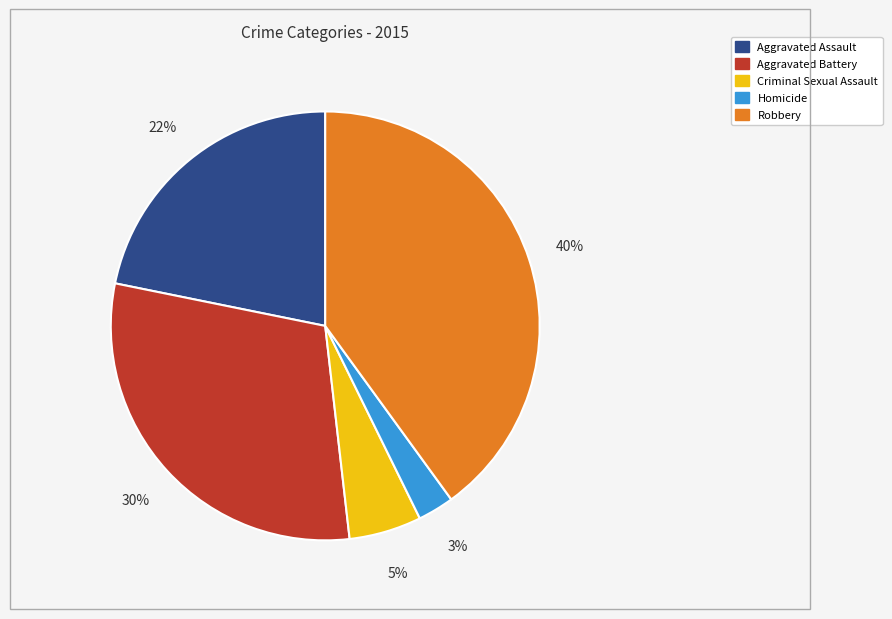

Count the number of slices in the pie.

5